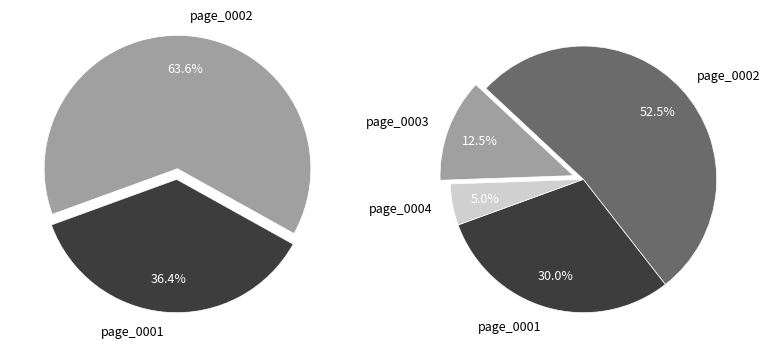

Does page_0004 account for over 50% of the chart?

No